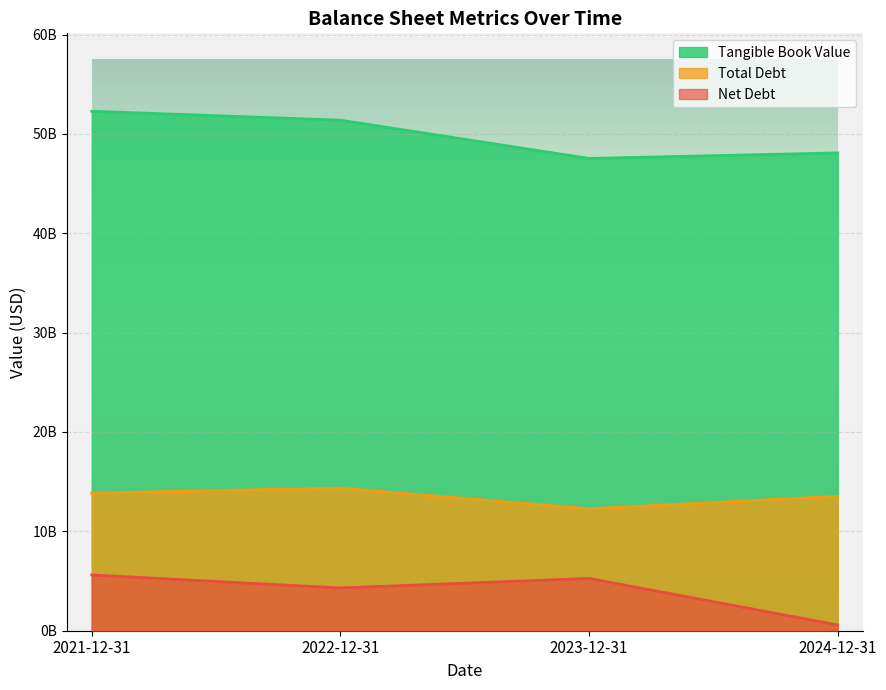

At how many categories does at least one series exceed 41467511863?

4